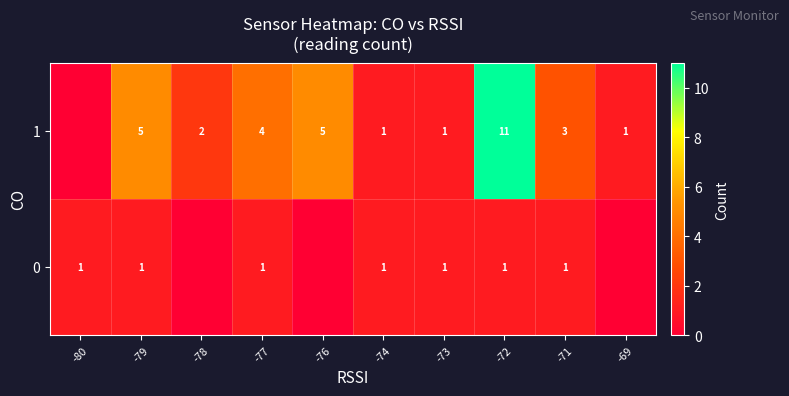

Is the value of row_1 at -78 greater than the value of row_0 at -77?

Yes